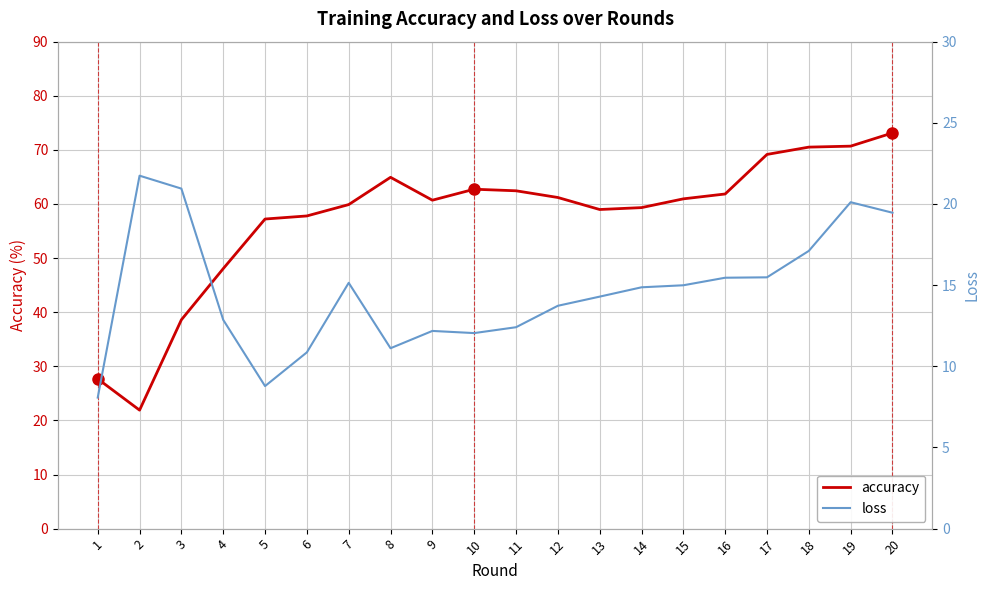

List the labels in order of loss value, largest first.

2, 3, 19, 20, 18, 17, 16, 7, 15, 14, 13, 12, 4, 11, 9, 10, 8, 6, 5, 1